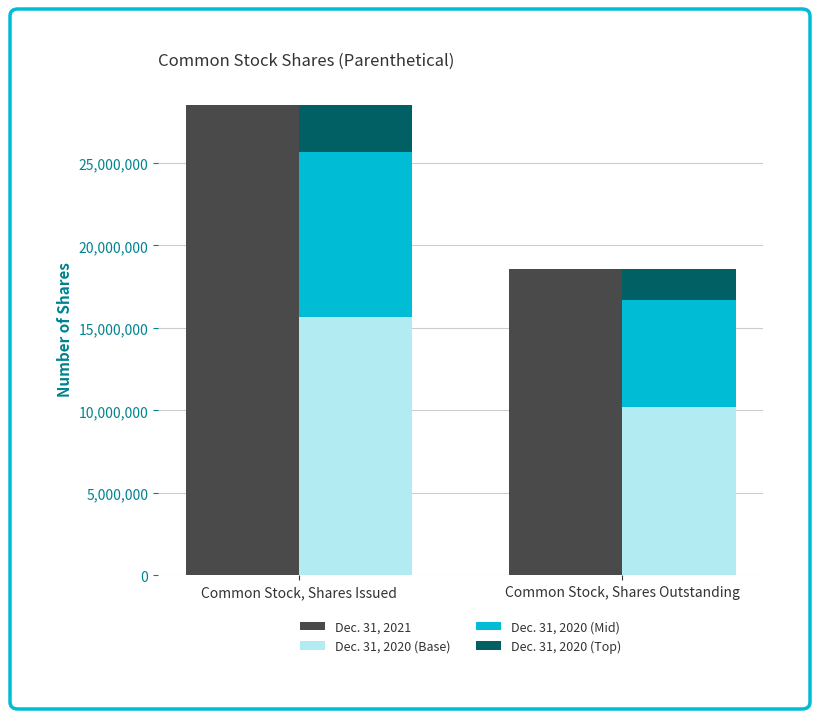

Reading left to right, list all the values displayed in this chart.

Dec. 31, 2021: Common Stock, Shares Issued=28505804.0	Common Stock, Shares Outstanding=18546786.0
Dec. 31, 2020 (Base): Common Stock, Shares Issued=15678192.2	Common Stock, Shares Outstanding=10200732.3
Dec. 31, 2020 (Mid): Common Stock, Shares Issued=9977031.4	Common Stock, Shares Outstanding=6491375.1
Dec. 31, 2020 (Top): Common Stock, Shares Issued=2850580.4	Common Stock, Shares Outstanding=1854678.6